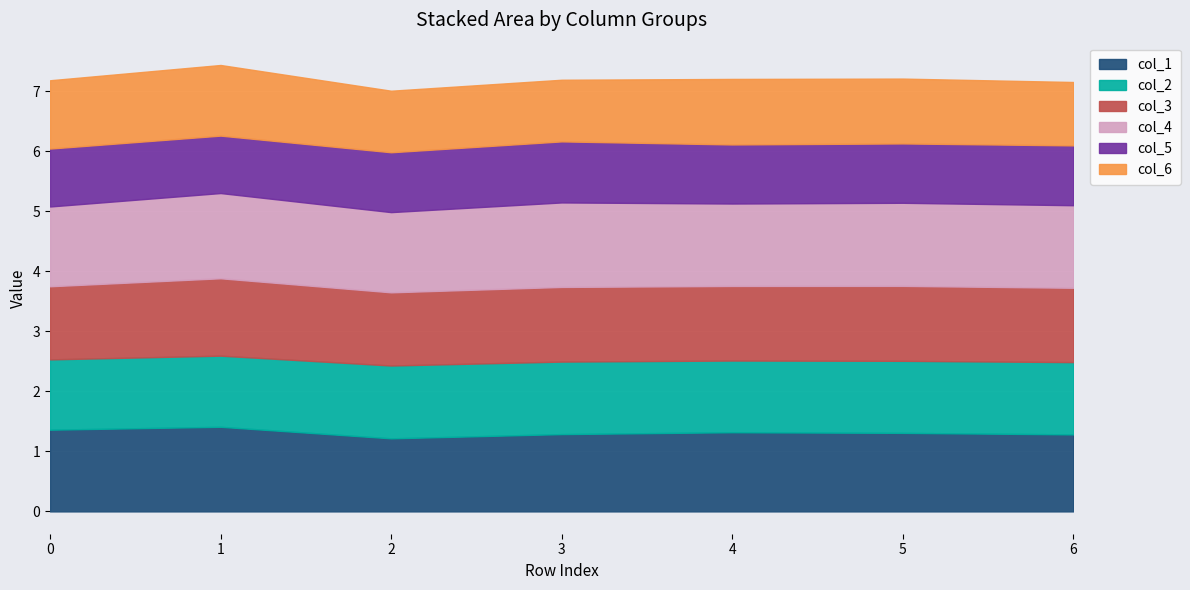

True or false: col_4 has a value of 1.4 at 4.

True